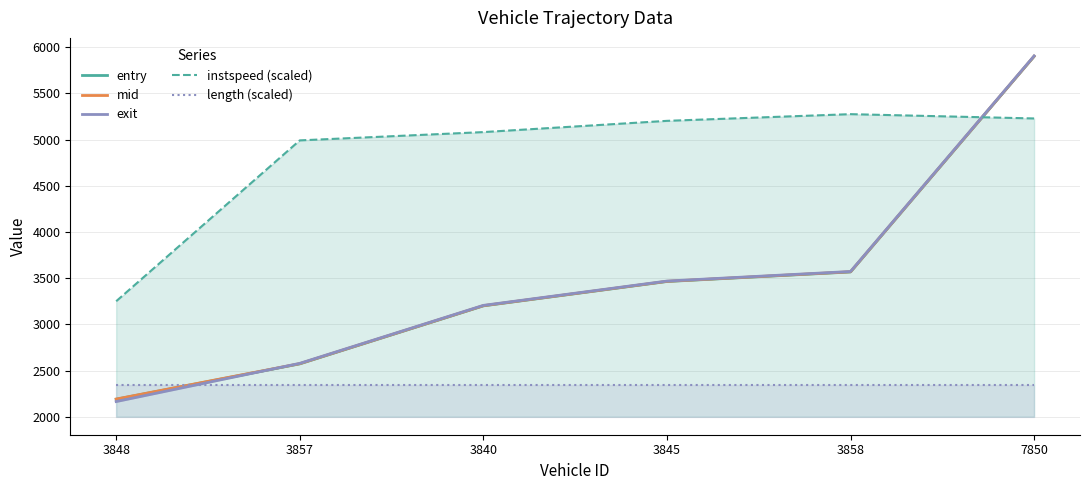

What is the difference between the maximum and minimum values in the entry series?

3711.9